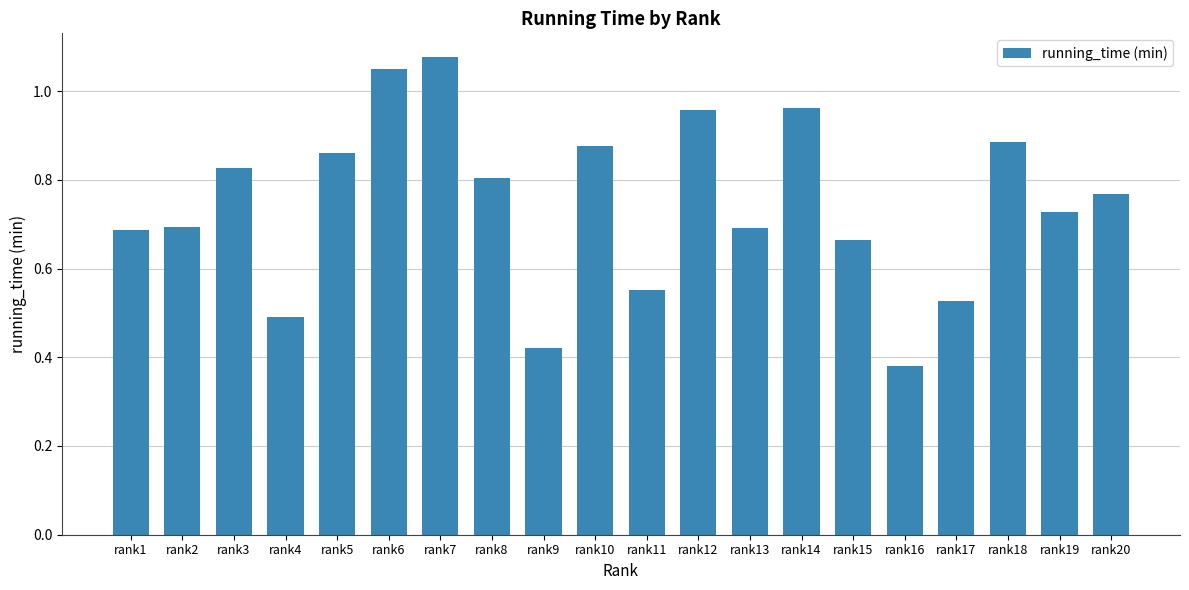

At which label is the value closest to 0?

rank16